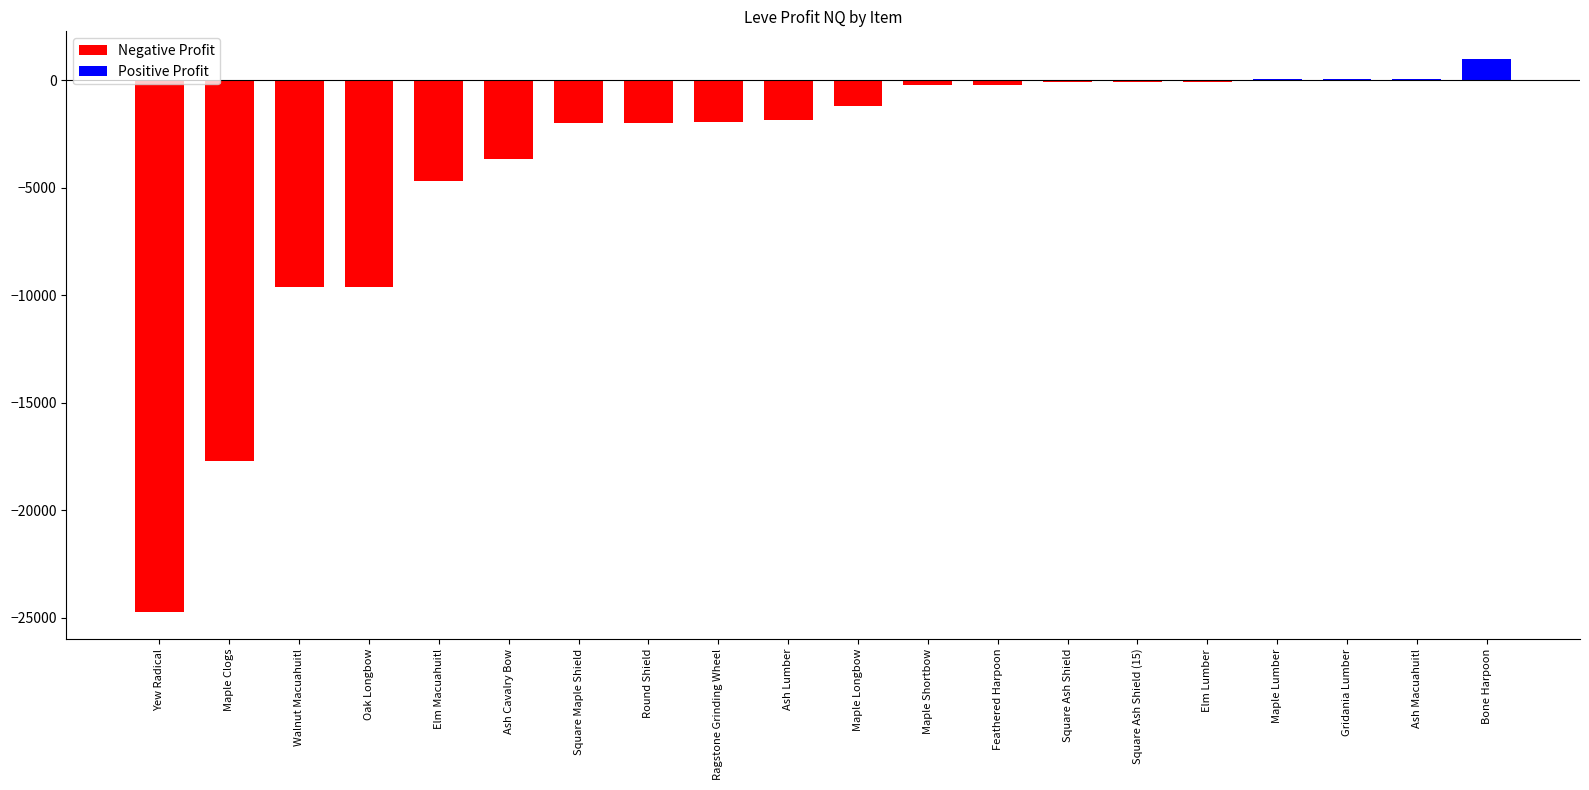

At which category does the chart reach its peak across all series?

Bone Harpoon